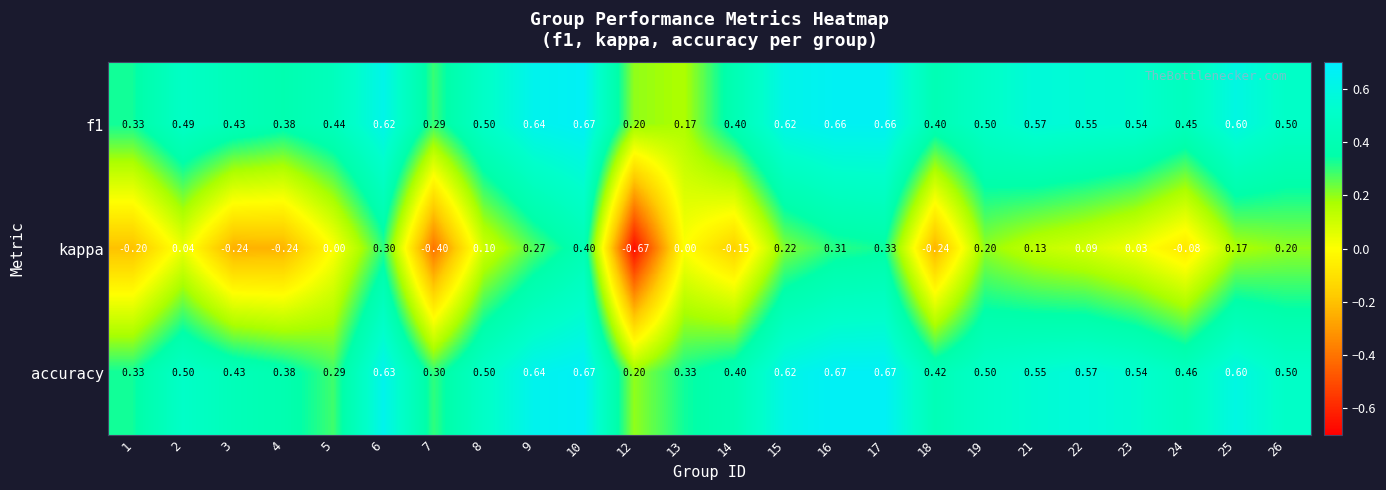

Which series changed the most between 1 and 6?

kappa